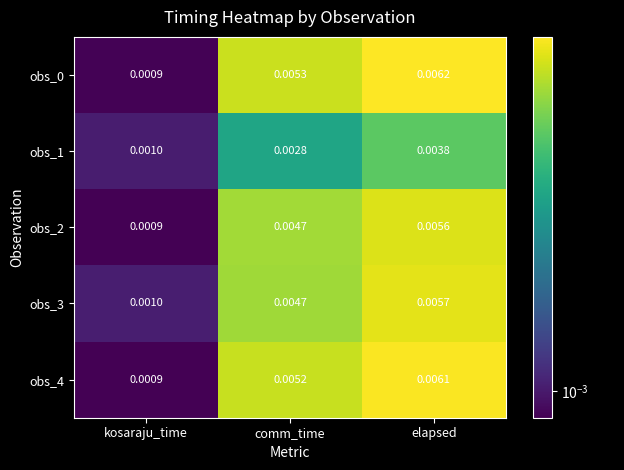

At which category is the sum across all series the highest?

elapsed